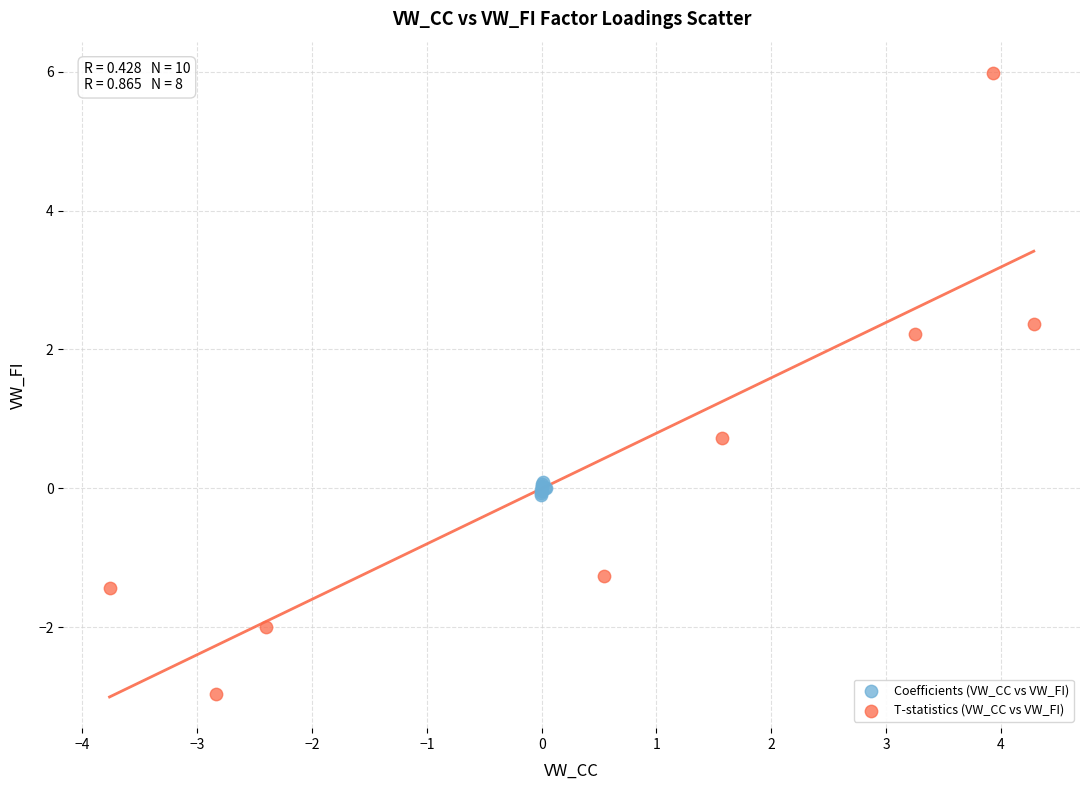

Which series reaches the maximum Y coordinate?

T-statistics (VW_CC vs VW_FI)